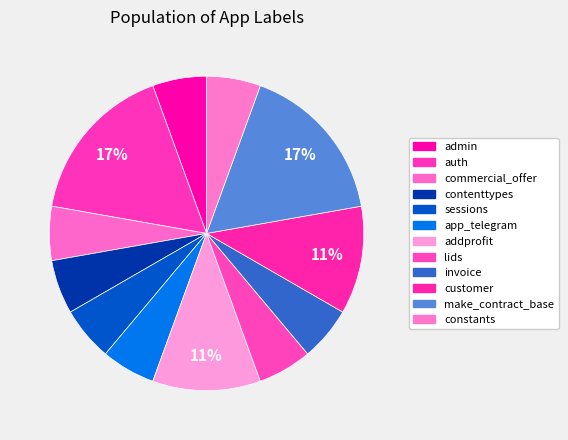

Count the number of slices in the pie.

12